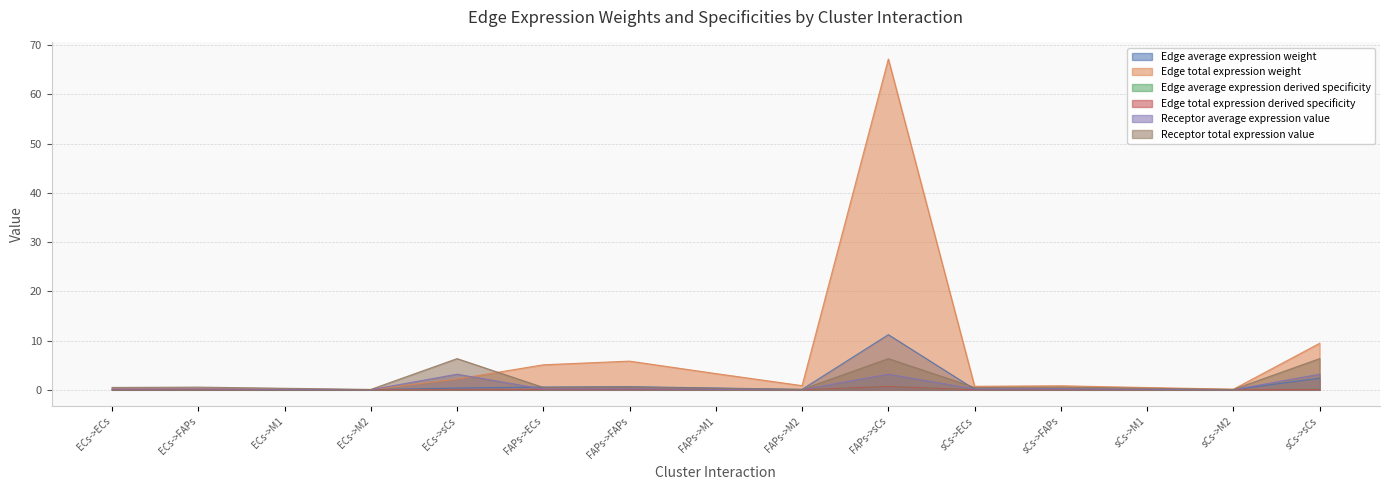

What is the maximum value shown in the chart?

67.2